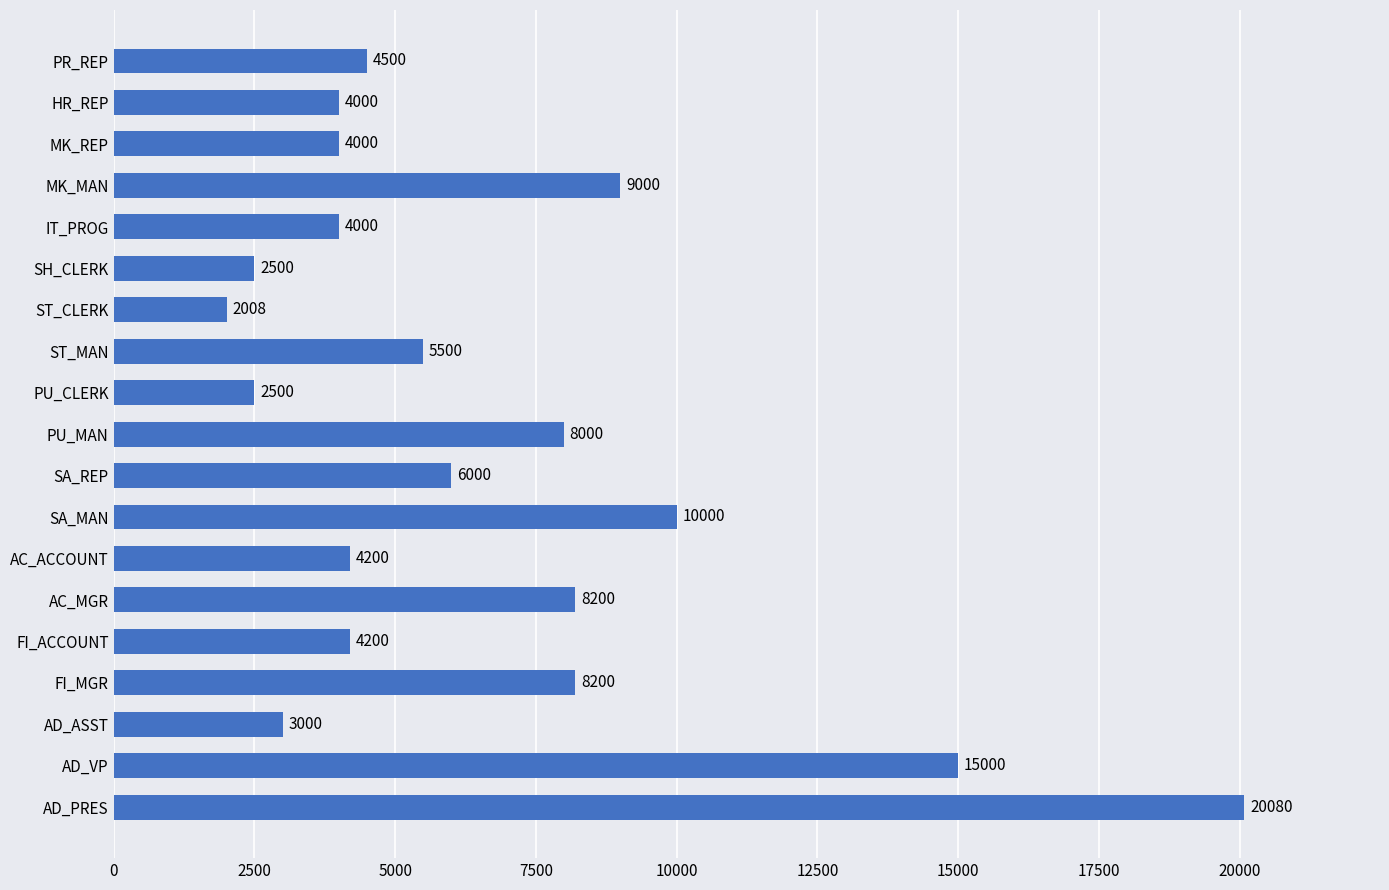

How many data points are less than 4500?

9